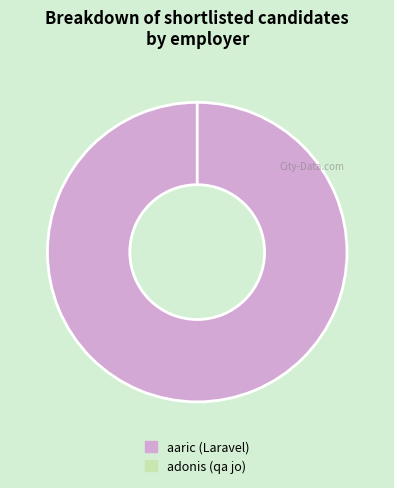

What is the total percentage of adonis (qa jo) and aaric (Laravel)?

100.0%